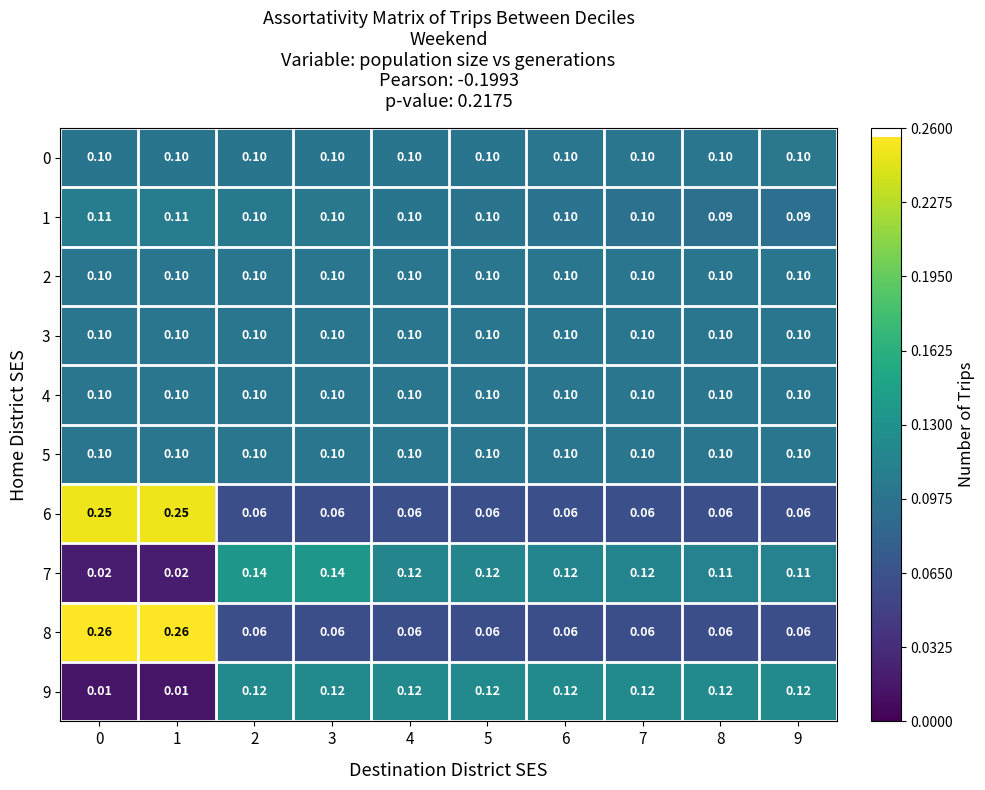

Which series has the widest spread of values?

8